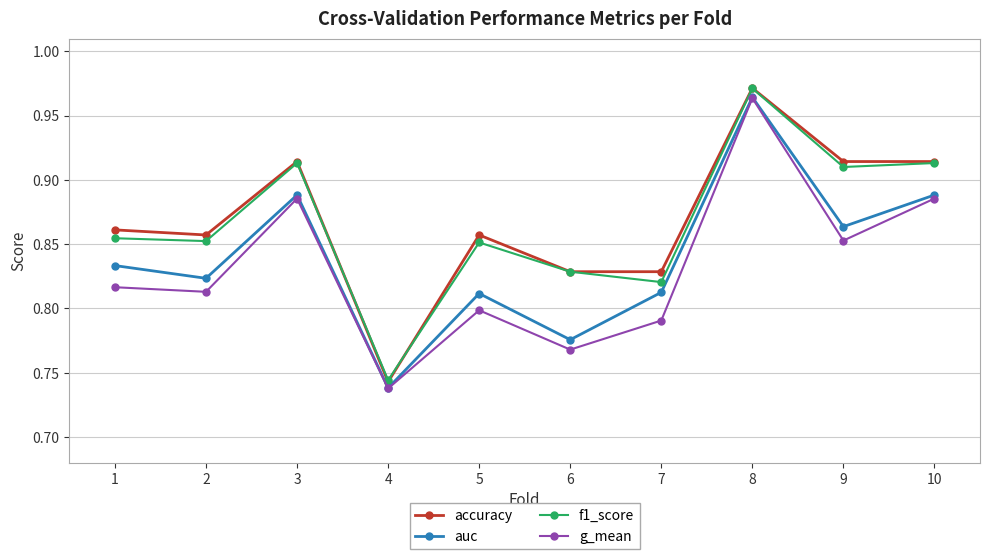

Which series has the widest spread of values?

accuracy